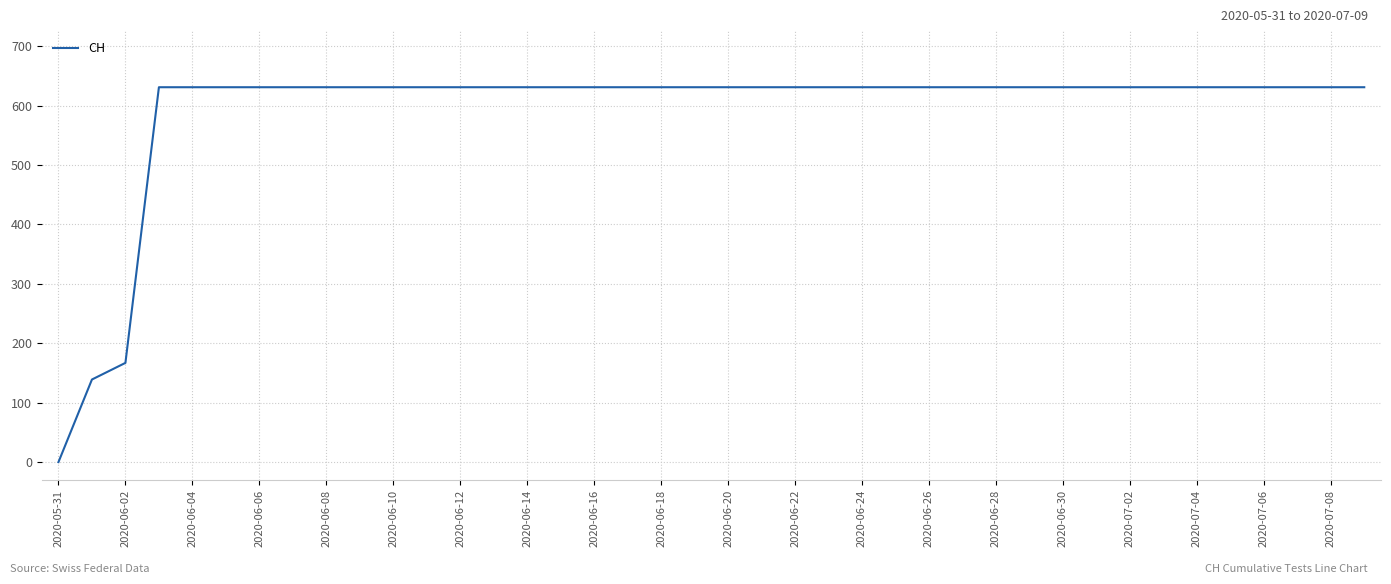

What is the difference between the maximum and minimum values?

631